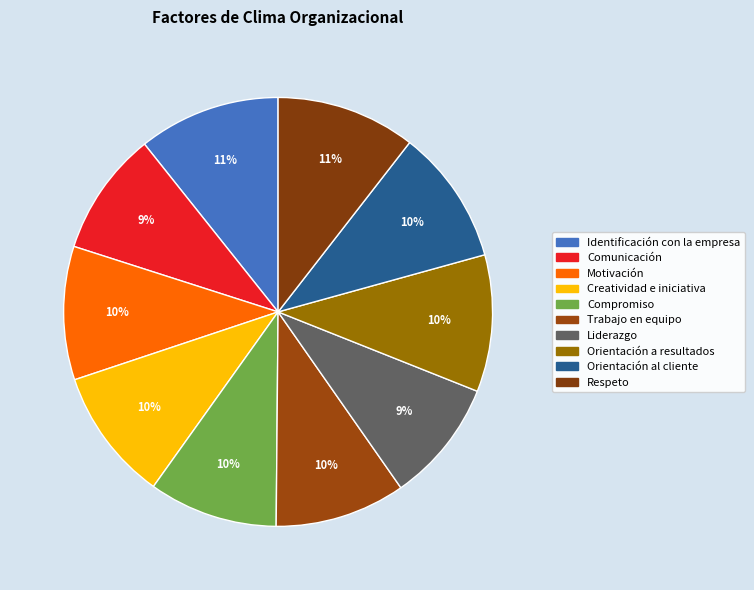

True or false: Compromiso accounts for 3% of the total.

False